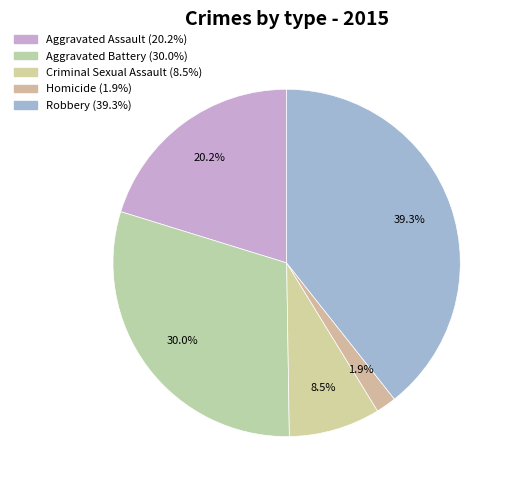

How many segments does this pie chart have?

5